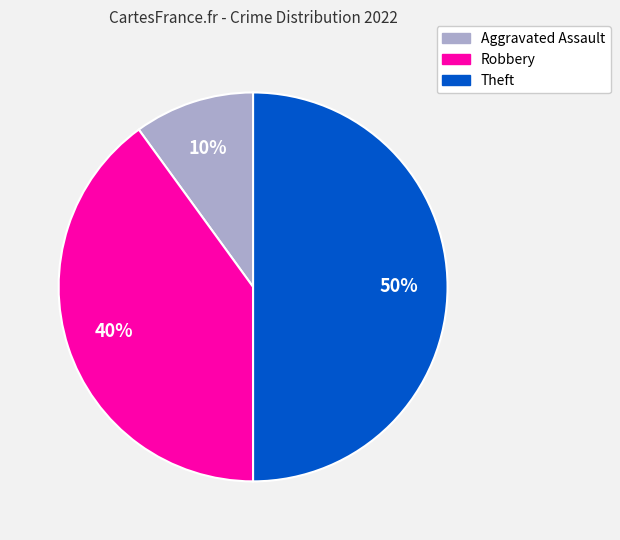

The Theft slice represents 56% of the pie. True or false?

False